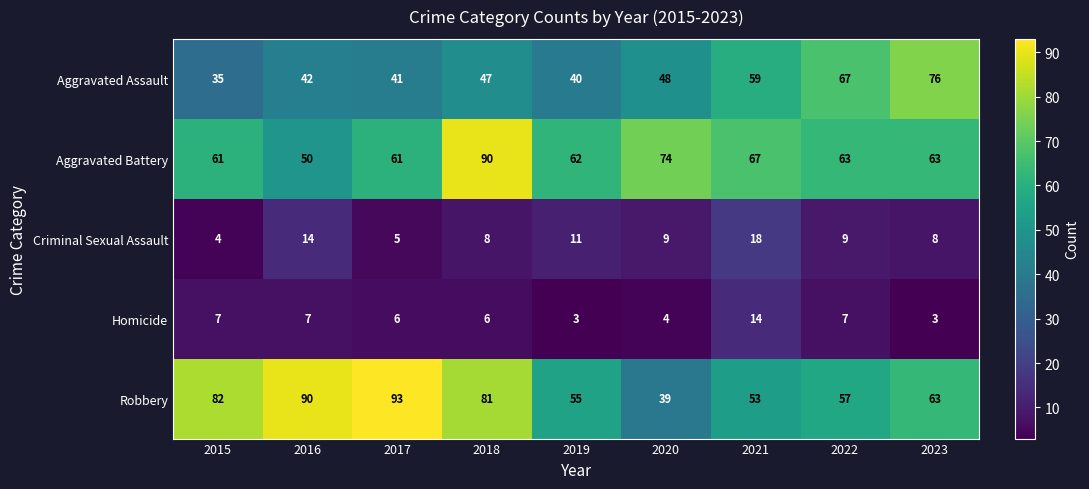

Which series has the largest total across all categories?

Robbery